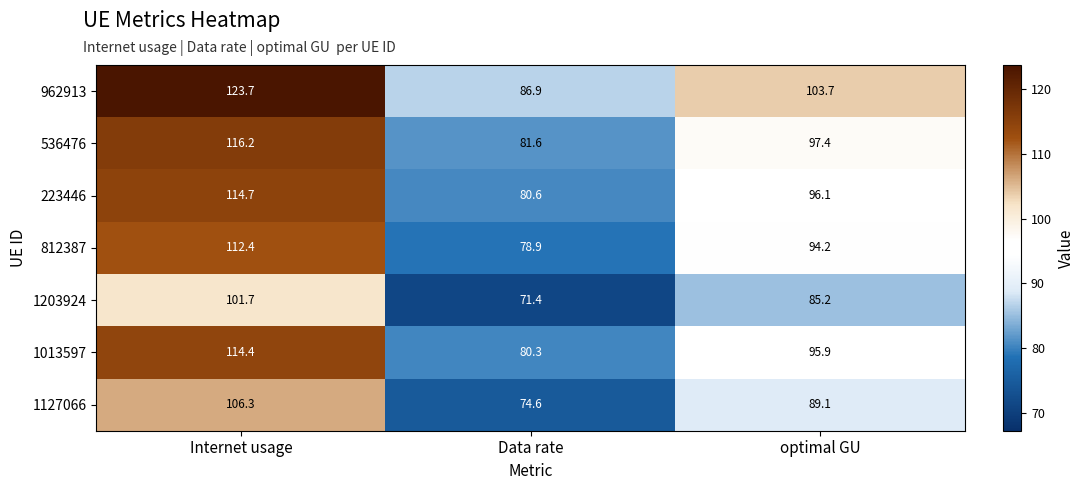

Reading right to left, transcribe all the data shown in this chart.

962913: 103.7	86.9	123.7
536476: 97.4	81.6	116.2
223446: 96.1	80.6	114.7
812387: 94.2	78.9	112.4
1203924: 85.2	71.4	101.7
1013597: 95.9	80.3	114.4
1127066: 89.1	74.6	106.3